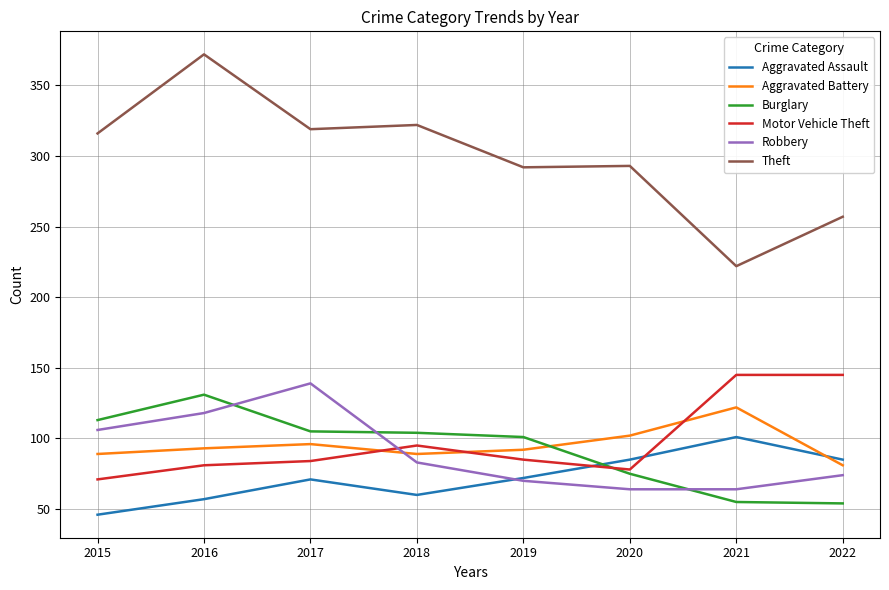

Where is the first local minimum for Aggravated Assault?

2018